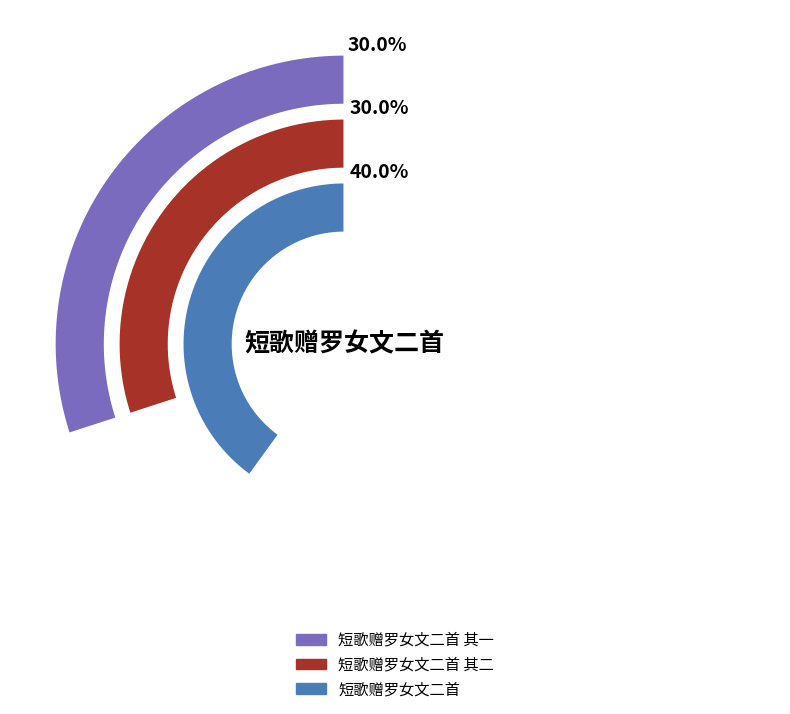

To the nearest percent, what is the difference between the largest and smallest slice percentages?

10%